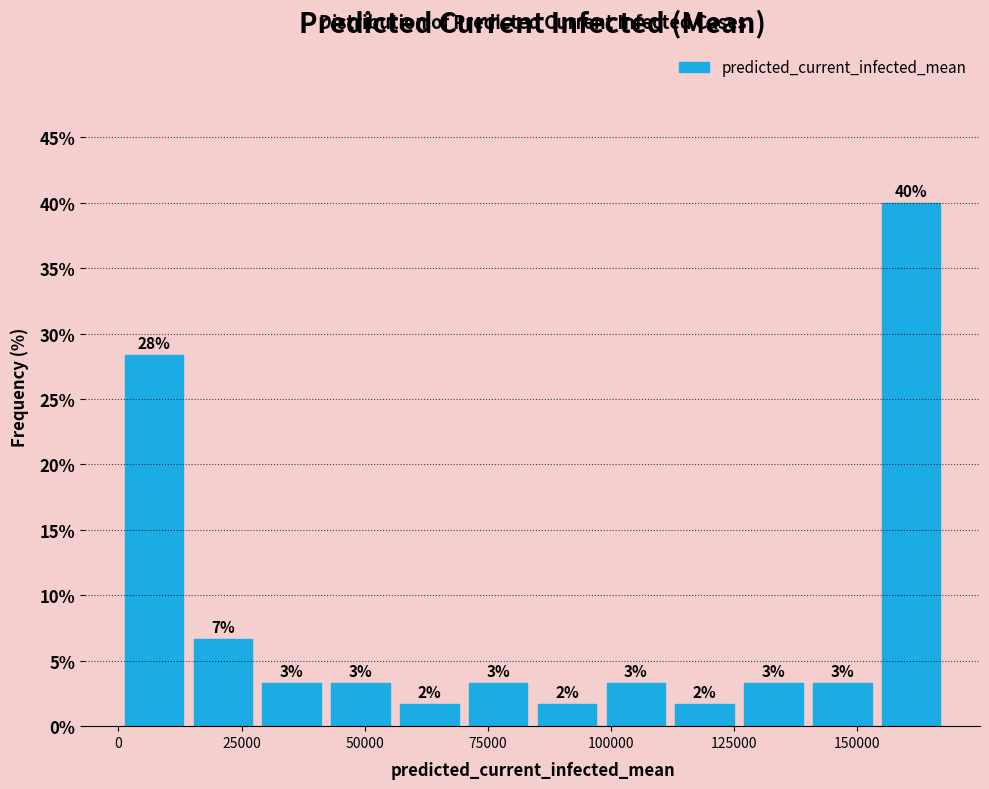

Read against the x-axis, roughly where is the centre of the tallest bar?

160000